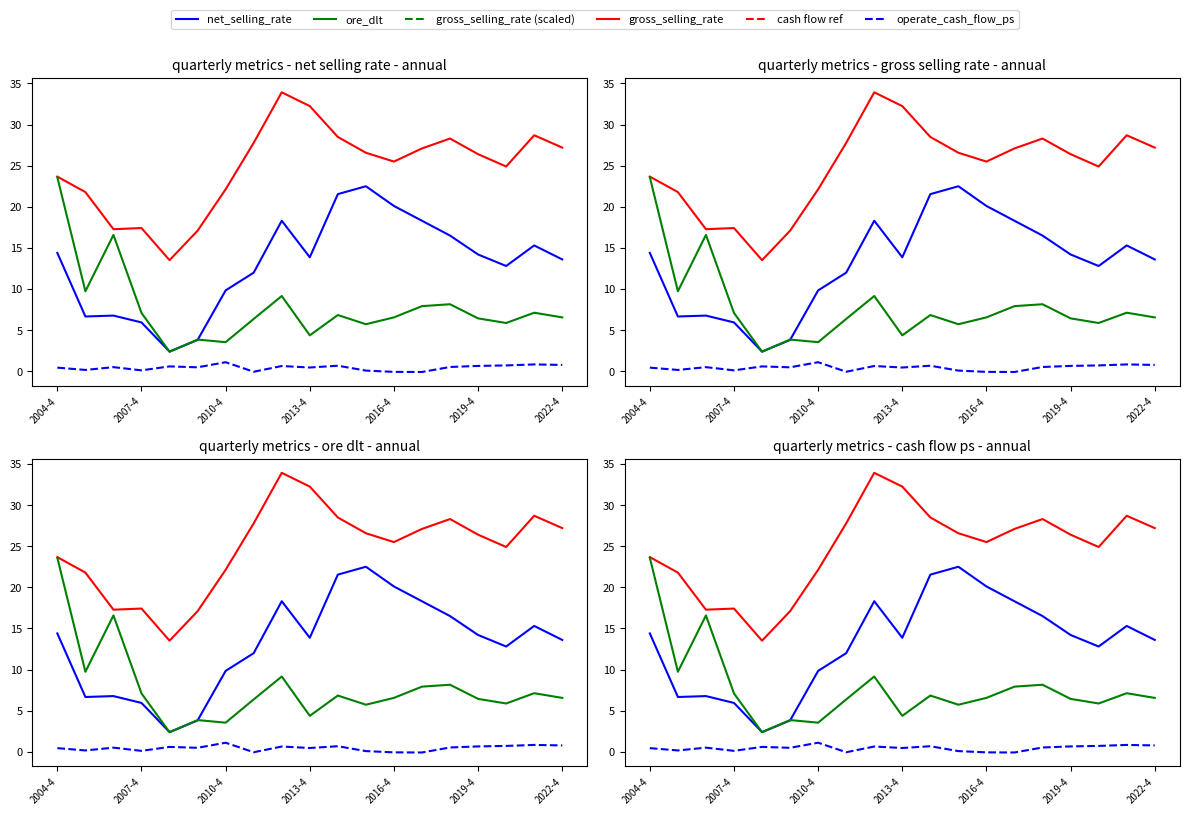

What is the sum of all ore_dlt values?

147.8